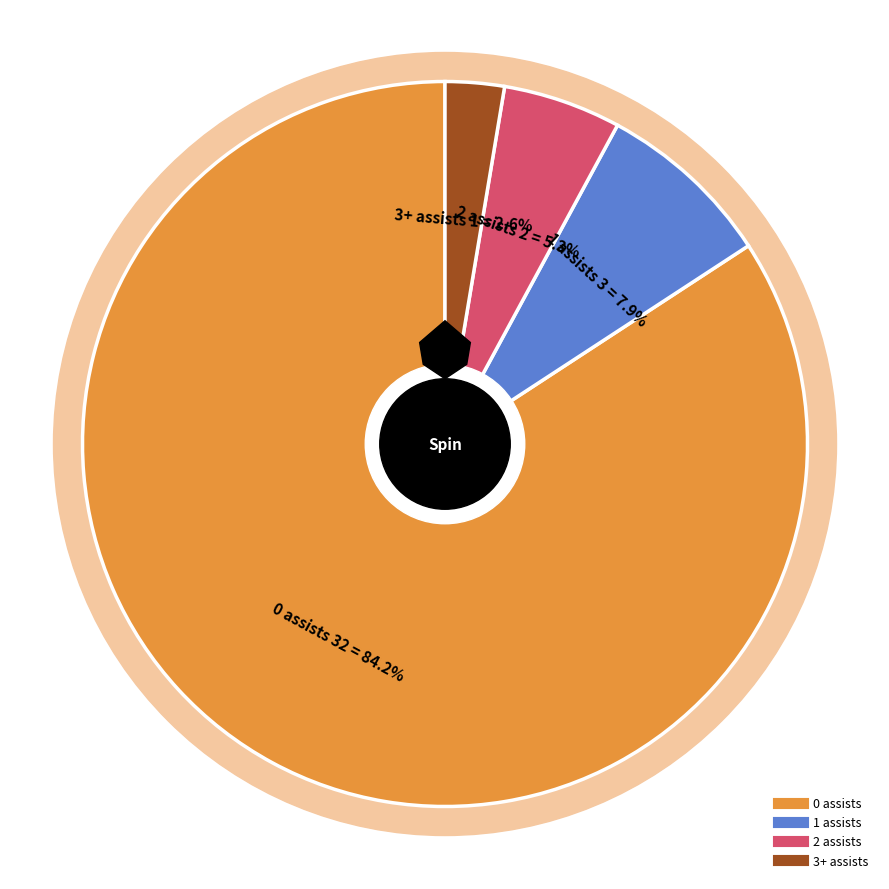

Rank the categories by value from highest to lowest.

0 assists, 1 assists, 2 assists, 3+ assists